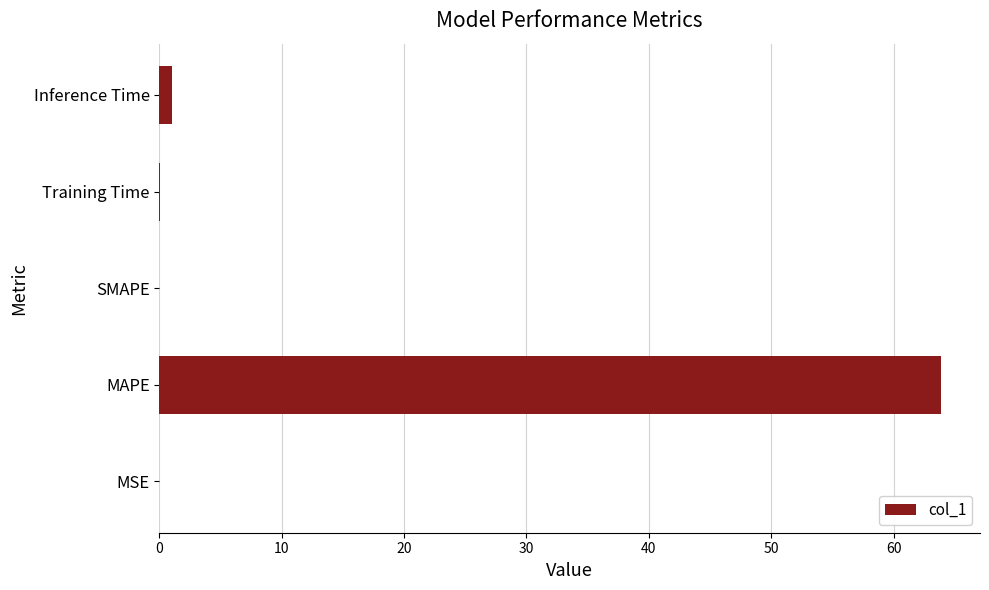

At which label is the value closest to 31?

Inference Time